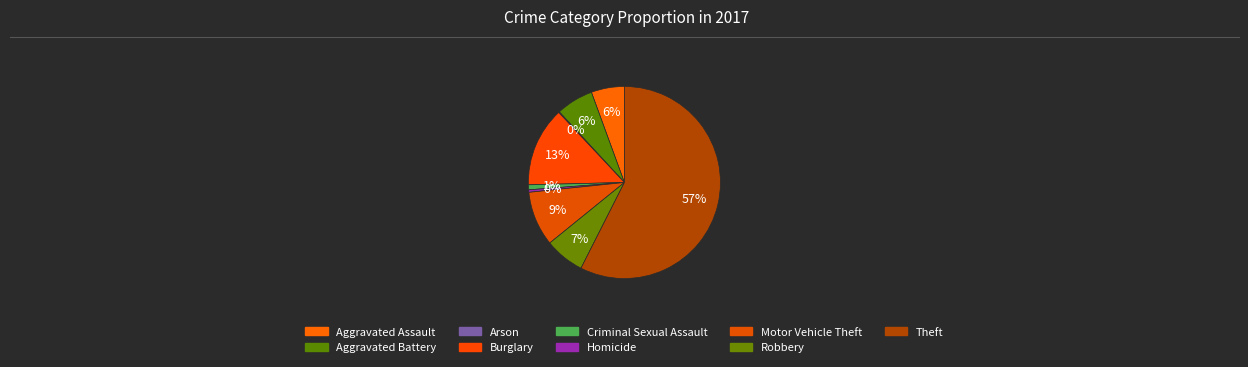

Is there any slice that represents more than half of the pie?

Yes